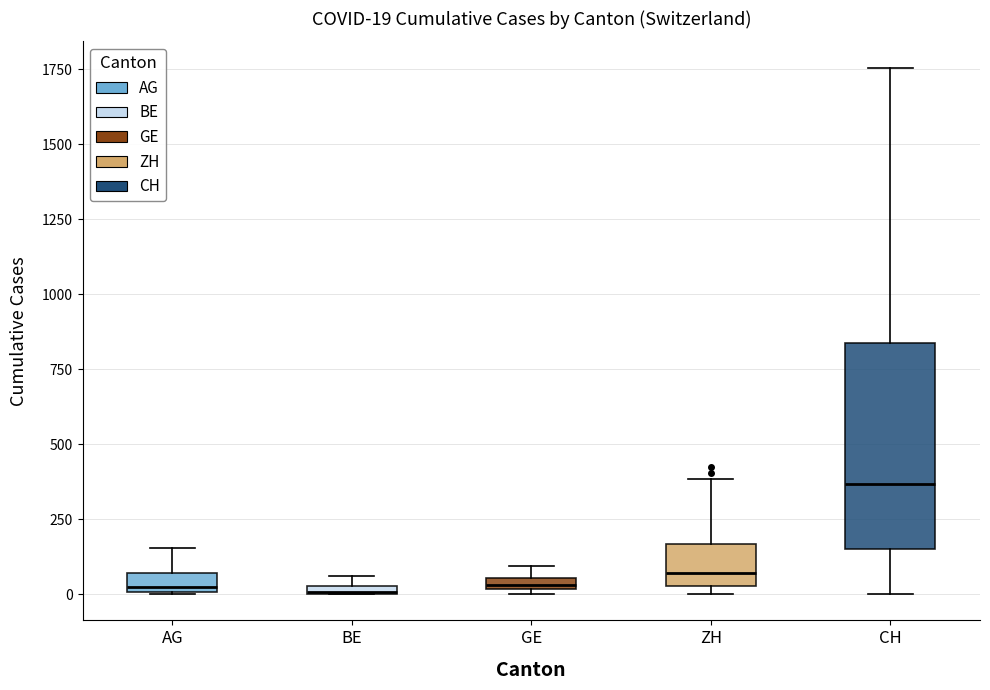

Which box is the tallest, from its lower edge to its upper edge?

CH